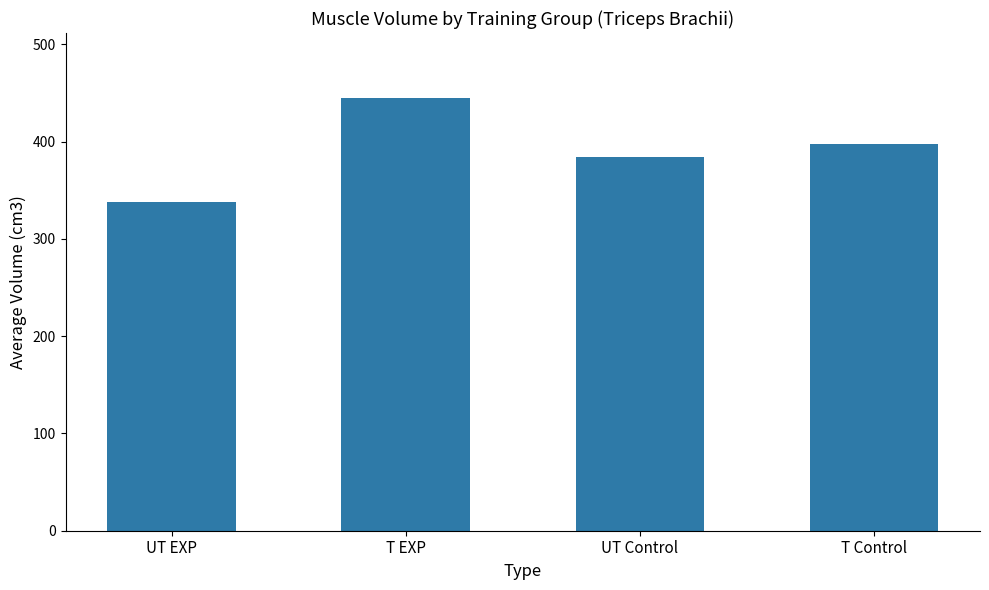

Approximately how many times larger is the value at T Control compared to T EXP?

0.9